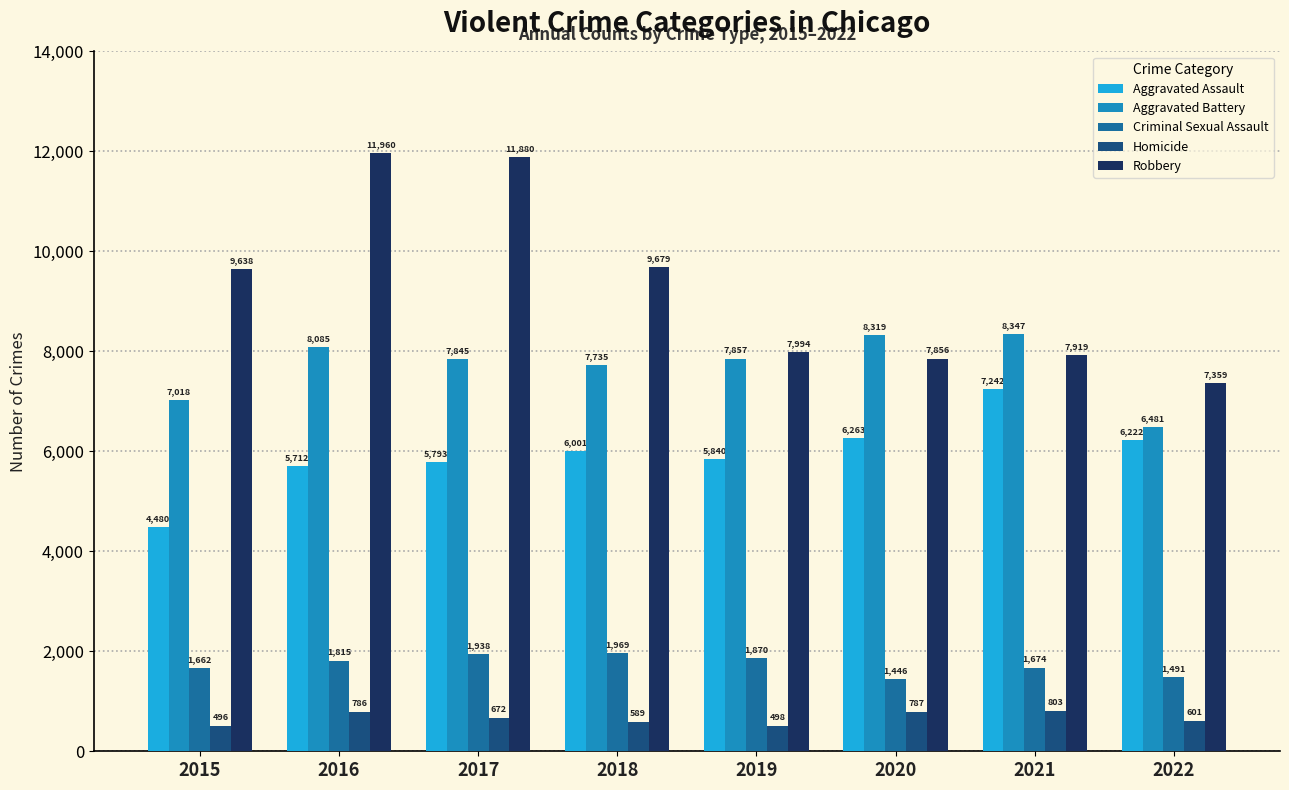

Are the bars horizontal?

No